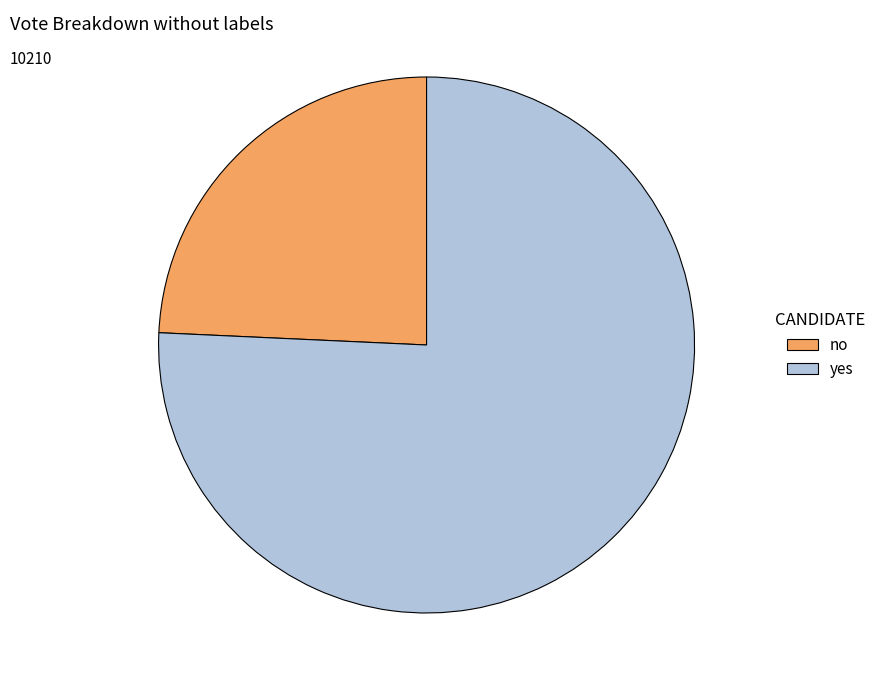

Count the number of slices in the pie.

2